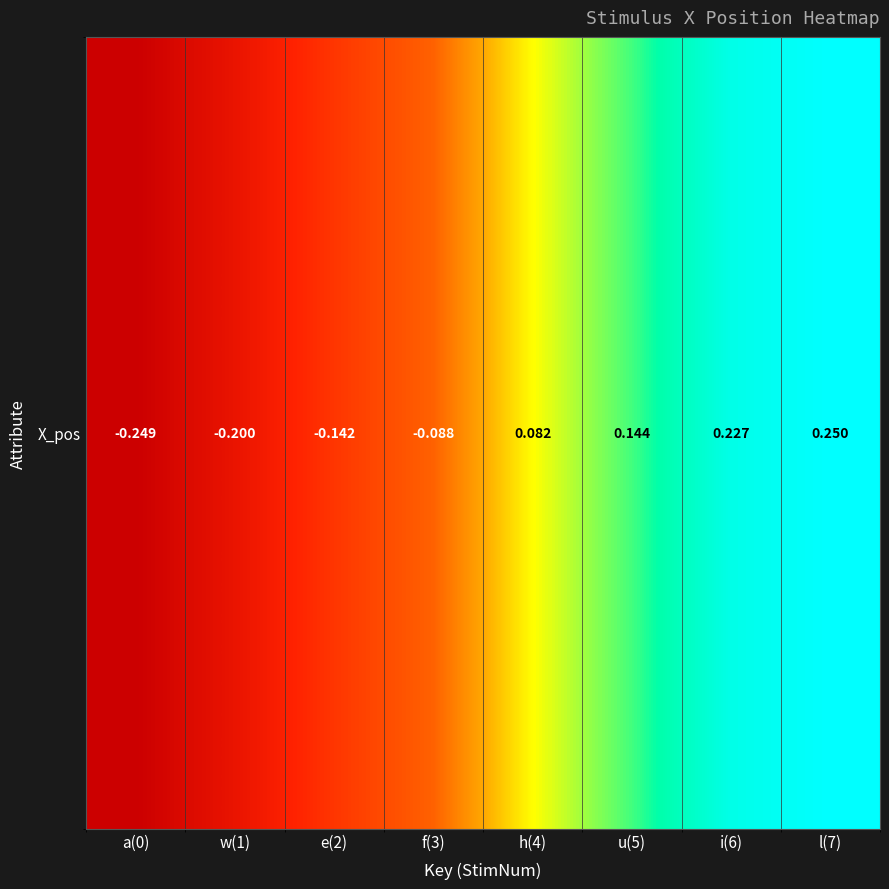

Count the values in the range 0 to 1.

4